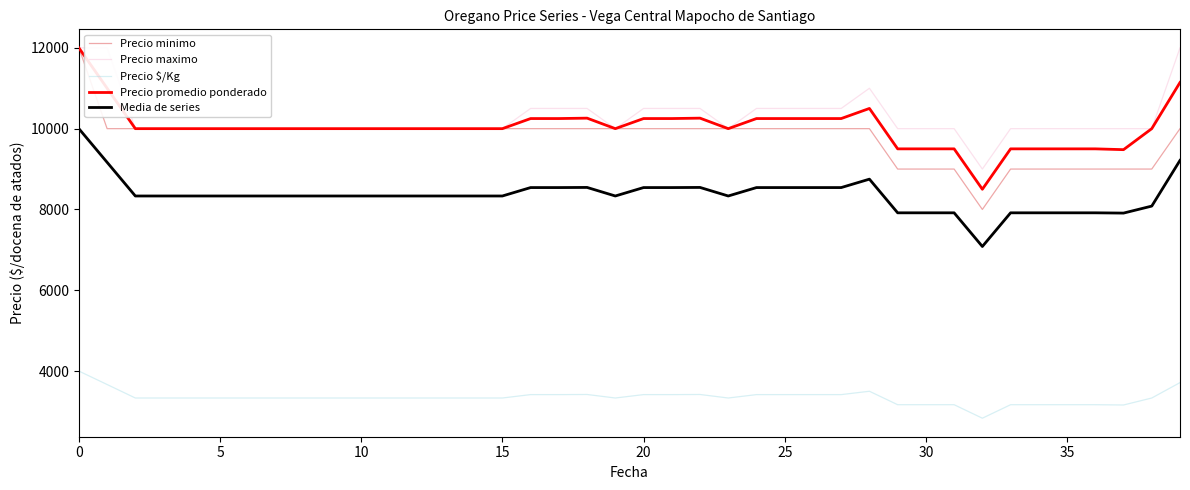

What is the maximum value shown in the chart?

12000.0